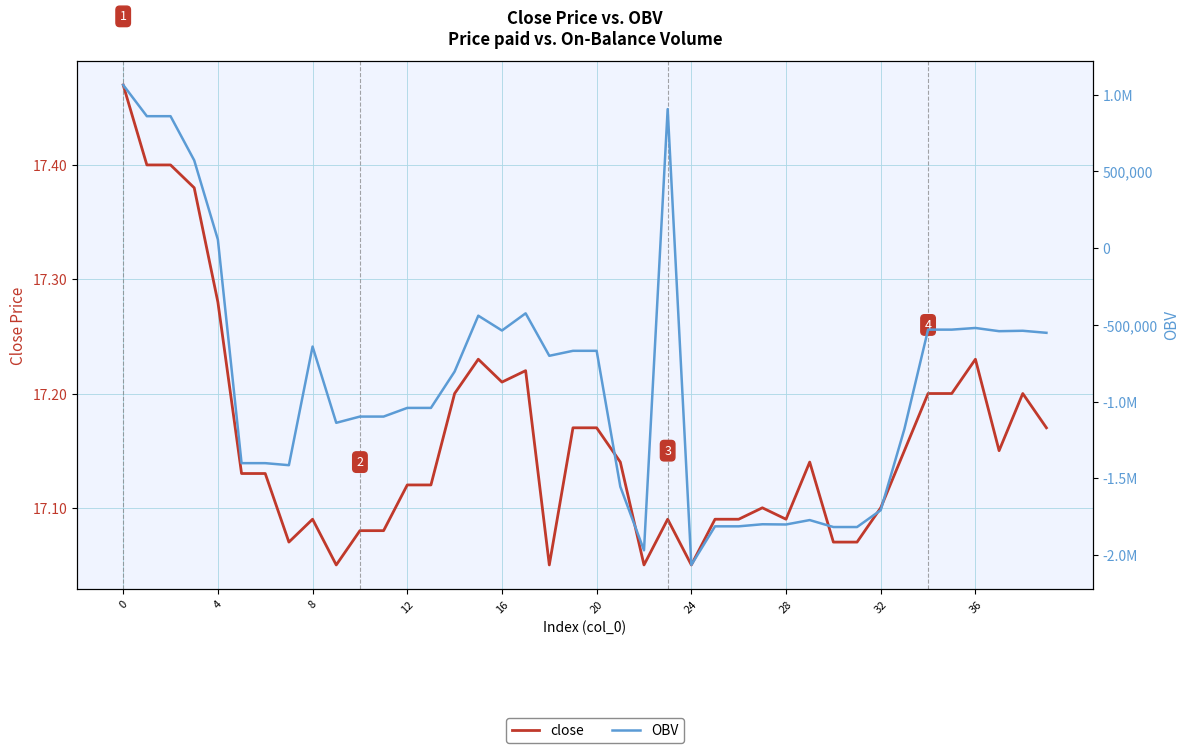

The close series shows 6.9 at 10. True or false?

False